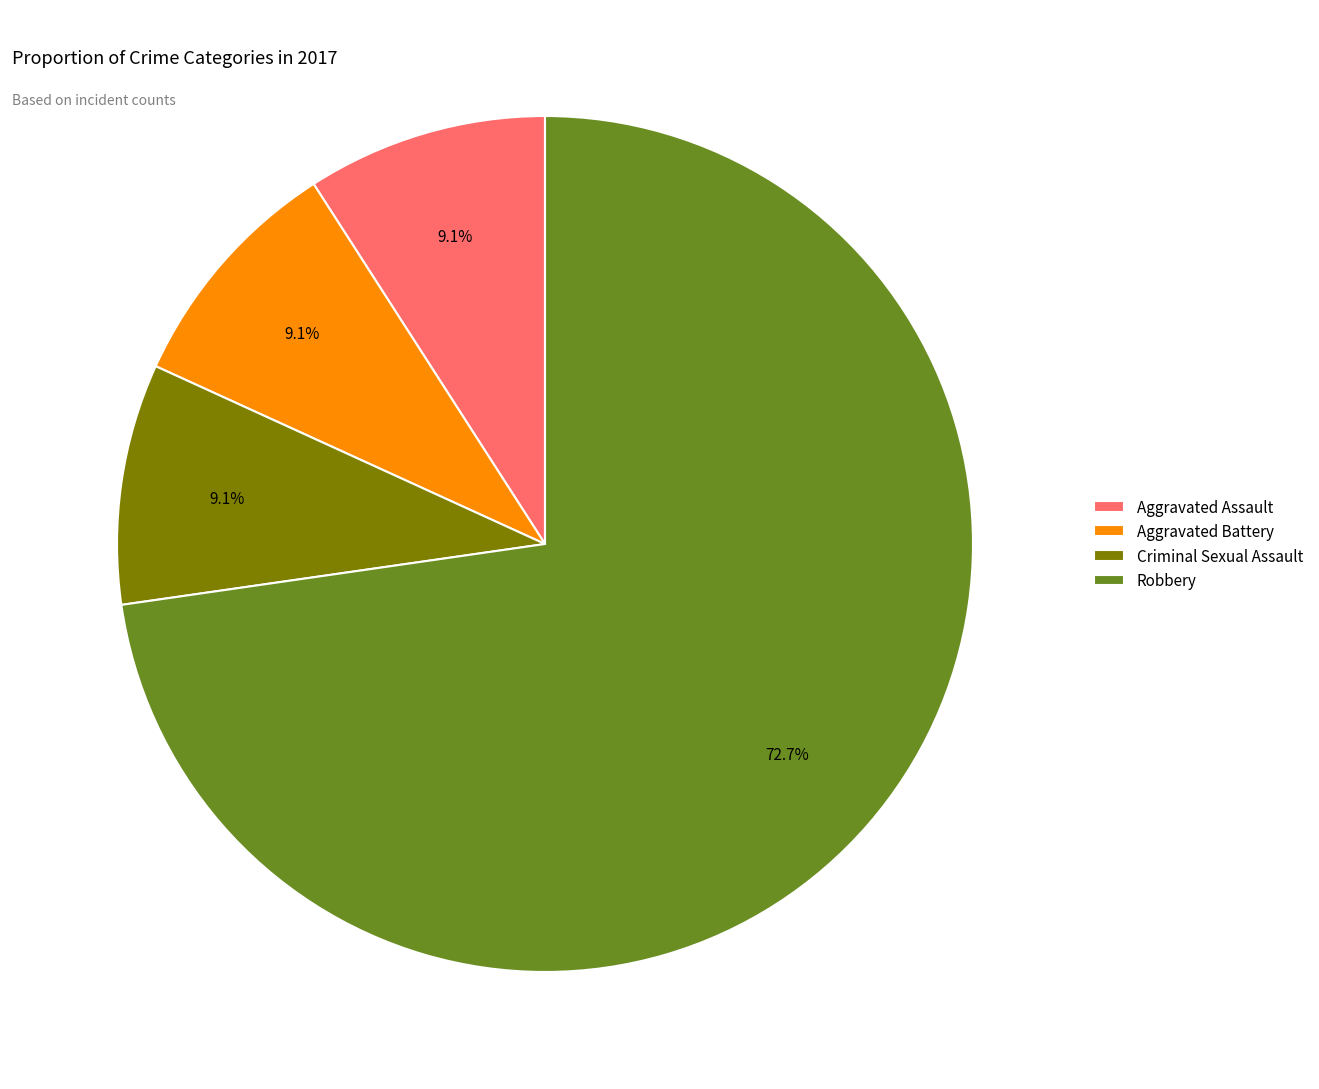

What portion of the pie excludes Aggravated Battery?

90.9%